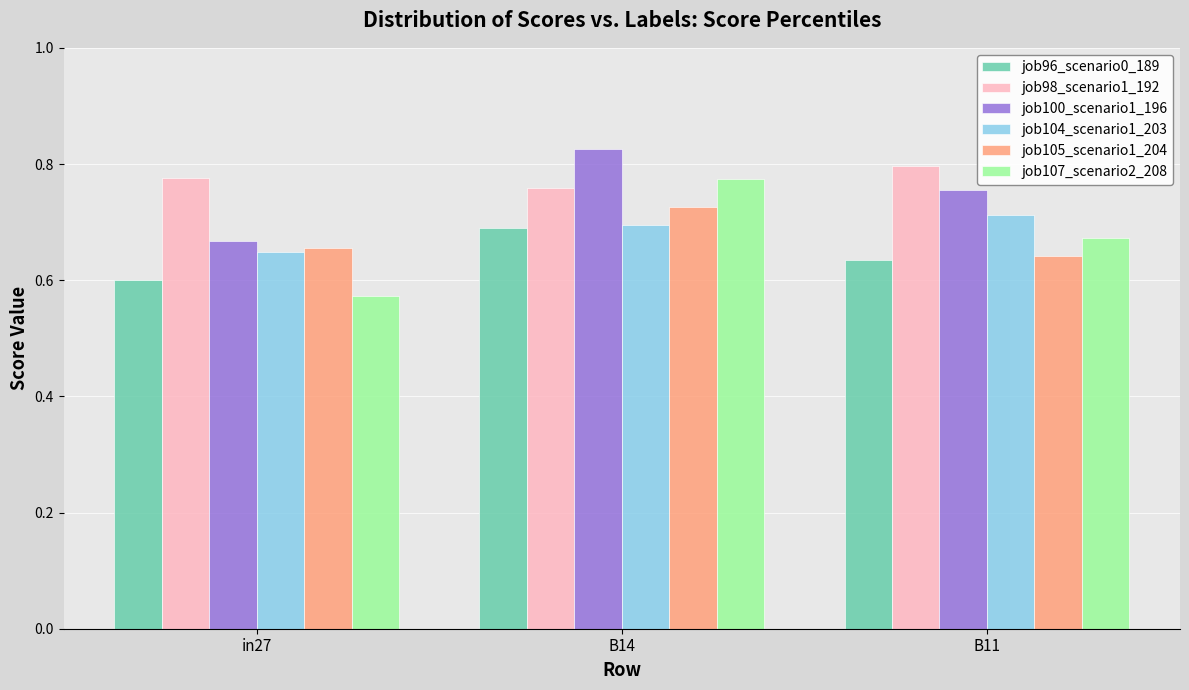

Rank the categories by job107_scenario2_208 value from highest to lowest.

B14, B11, in27